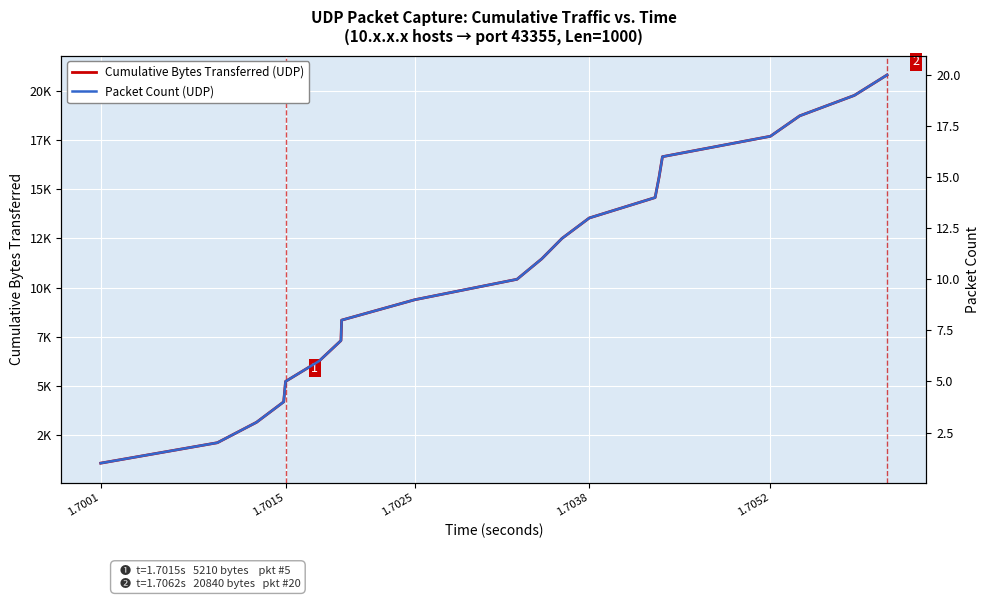

The Packet Count (UDP) series shows 4 at 1.7025. True or false?

False